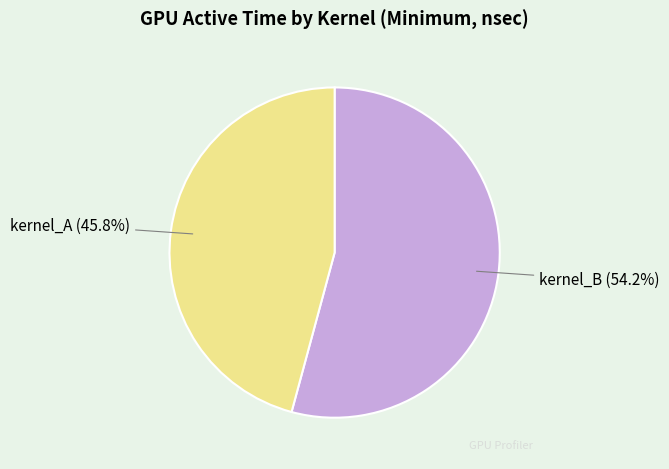

Is there a majority slice in this chart?

Yes